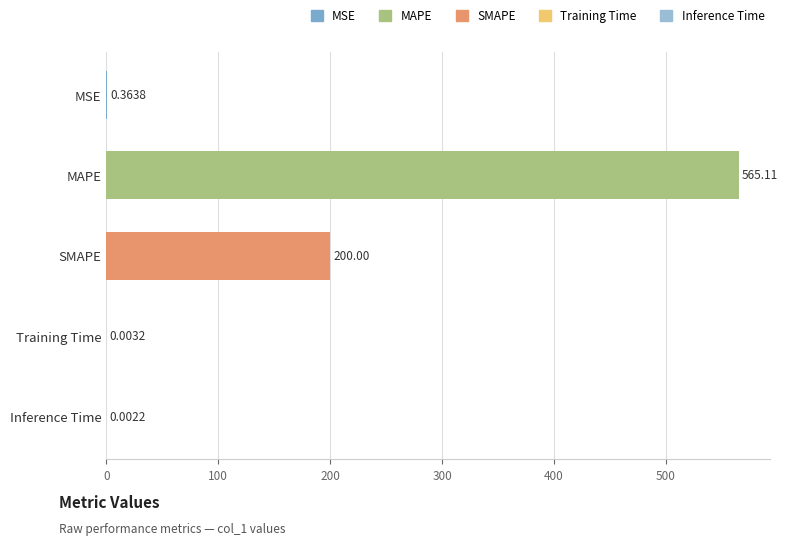

Which has a higher value, Inference Time or MAPE?

MAPE